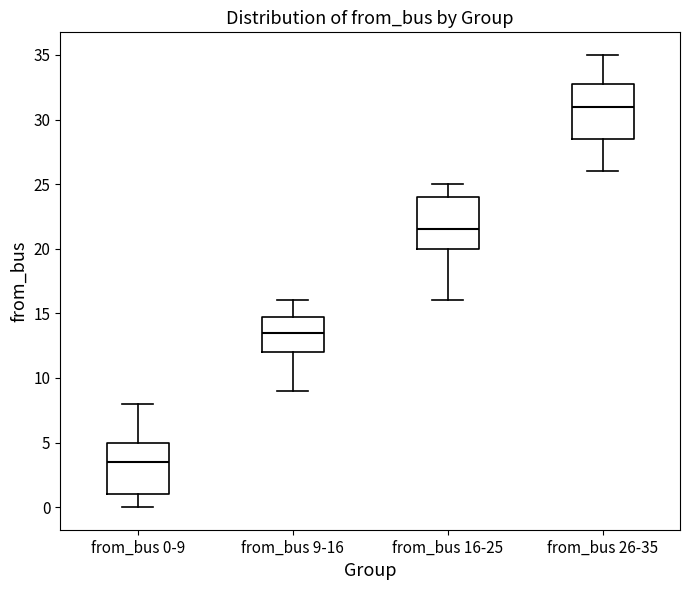

Which box has the lowest median line?

from_bus 0-9